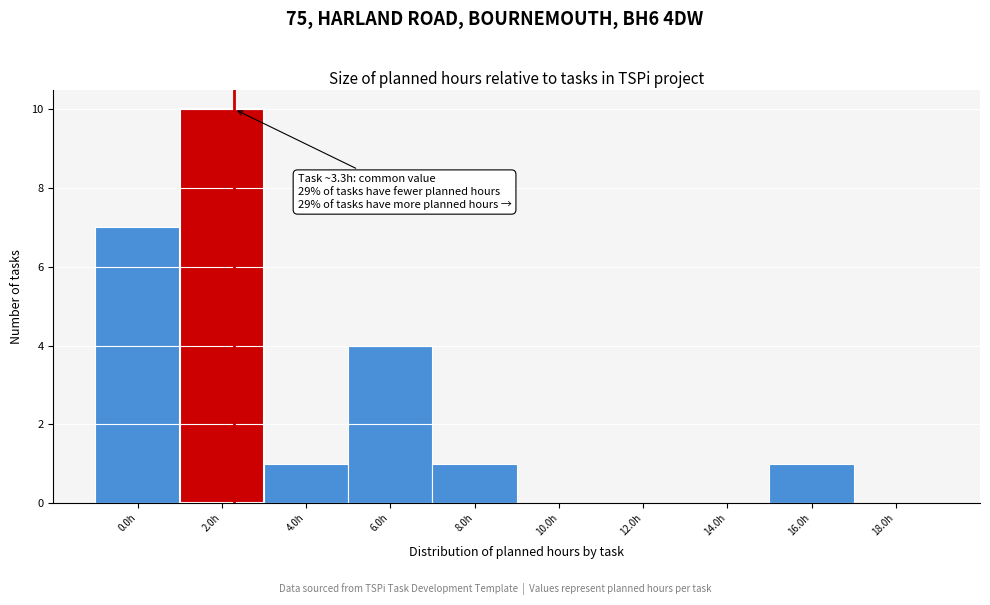

Reading left to right, extract all data points from this chart.

0.0h=7	2.0h=10	4.0h=1	6.0h=4	8.0h=1	10.0h=0	12.0h=0	14.0h=0	16.0h=1	18.0h=0